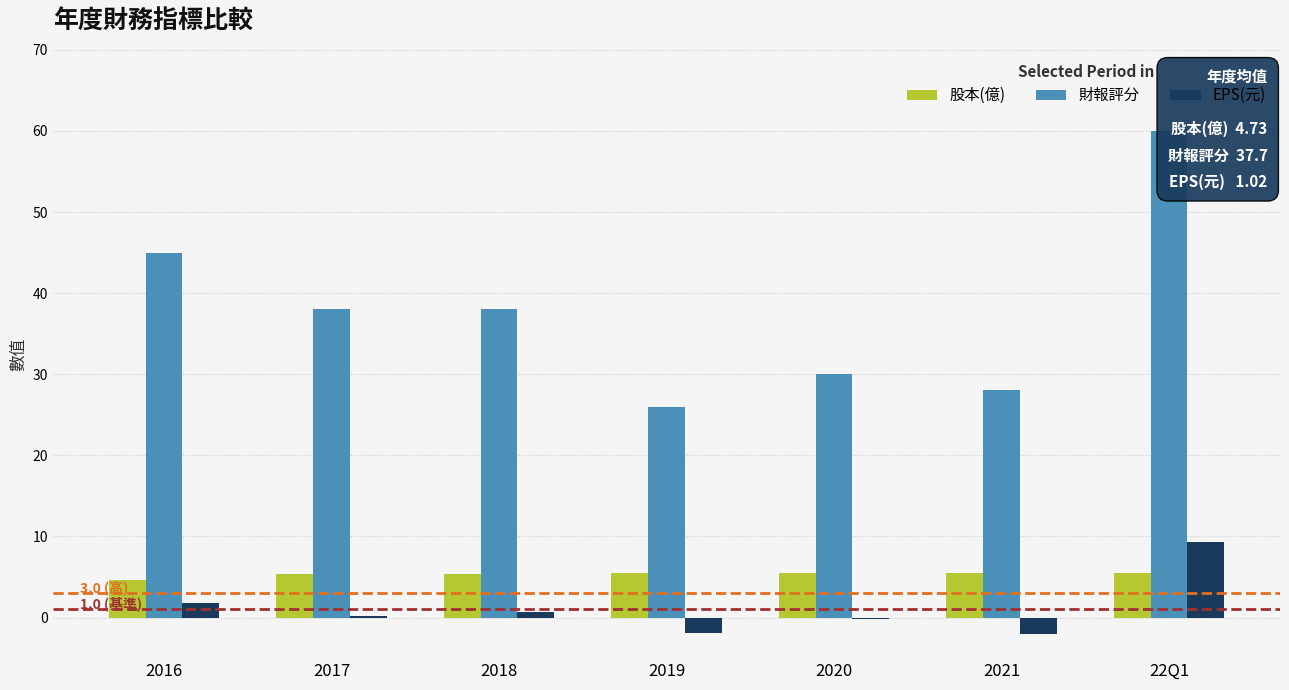

How many values in the 財報評分 series are below 38?

3